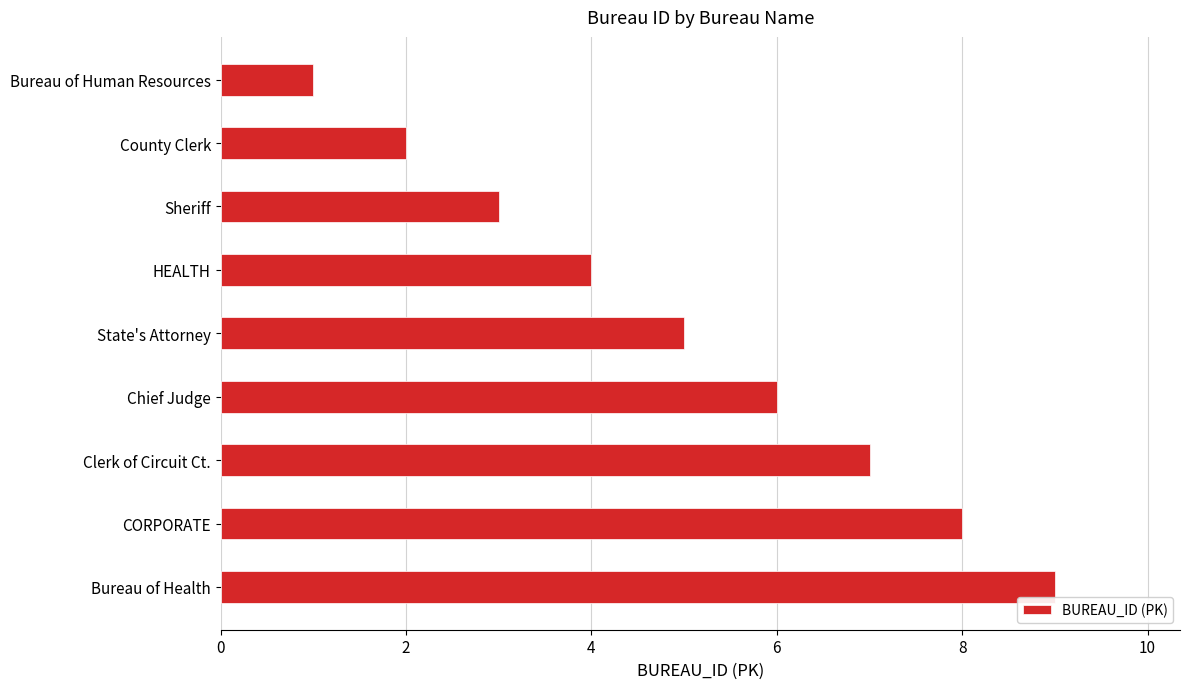

How many values are between 3 and 7?

5